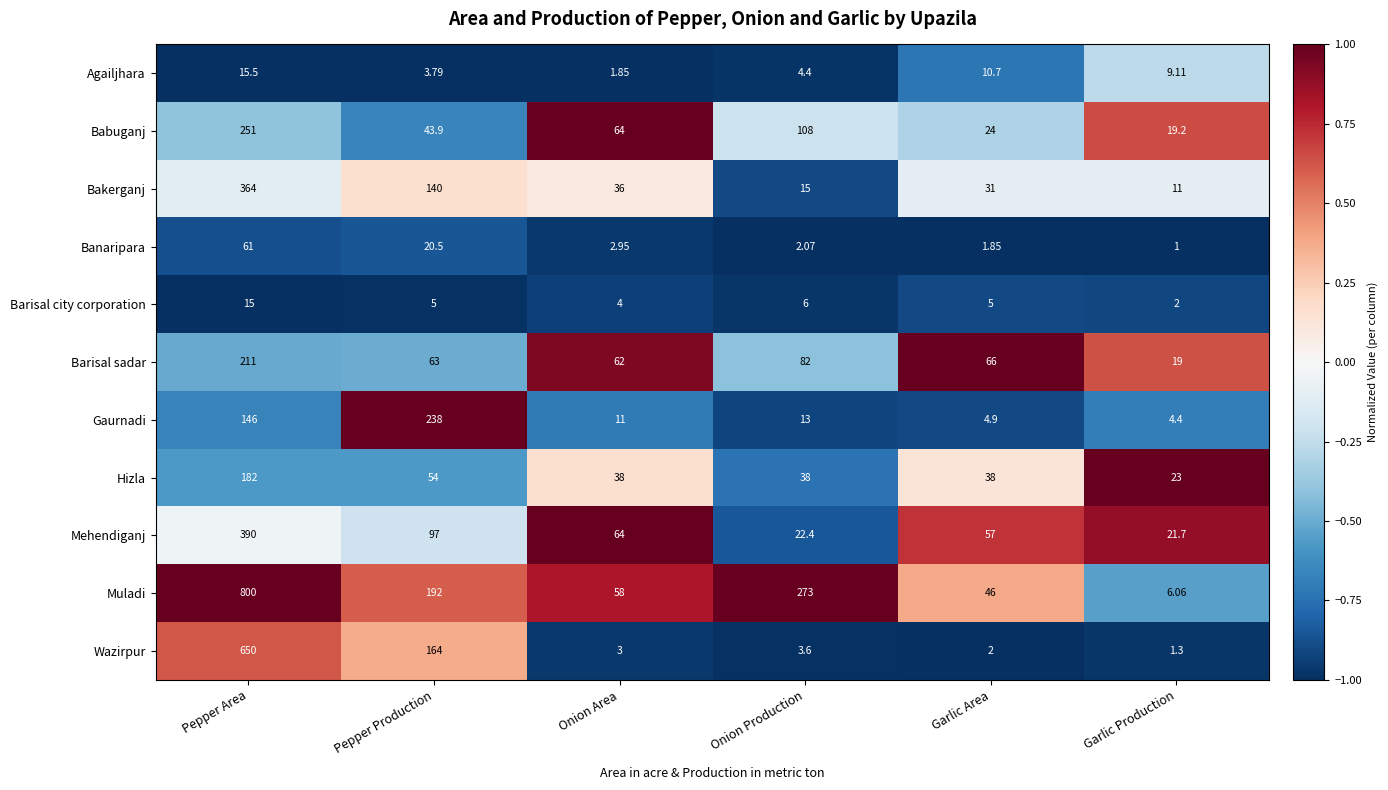

Count the number of categories in the chart.

6